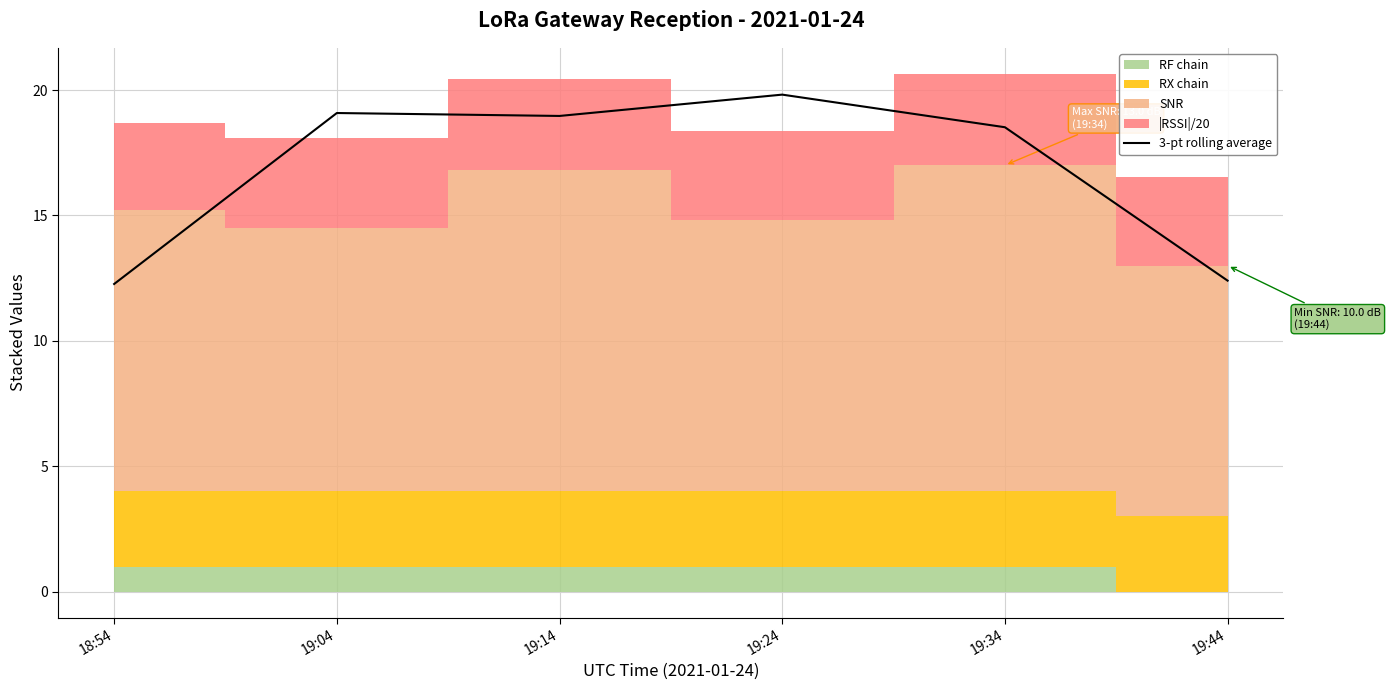

Rank the categories by value from highest to lowest.

19:24, 19:04, 19:14, 19:34, 19:44, 18:54